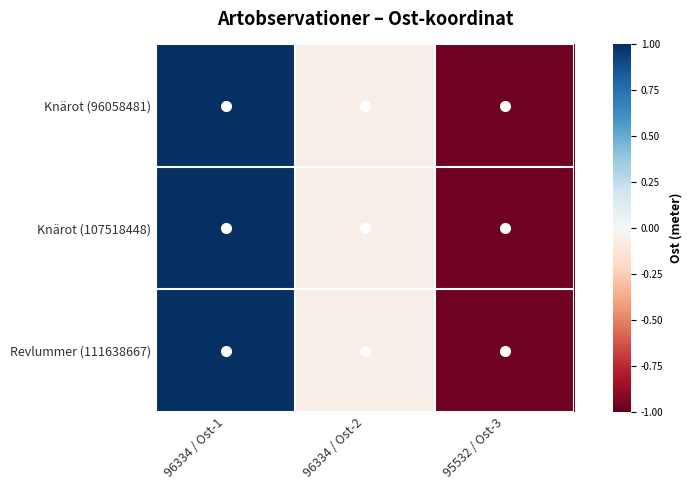

Reading left to right, what are all the values shown in this chart?

Knärot (96058481): 96334 / Ost-1=1.0	96334 / Ost-2=-0.1	95532 / Ost-3=-1.0
Knärot (107518448): 96334 / Ost-1=1.0	96334 / Ost-2=-0.1	95532 / Ost-3=-1.0
Revlummer (111638667): 96334 / Ost-1=1.0	96334 / Ost-2=-0.1	95532 / Ost-3=-1.0